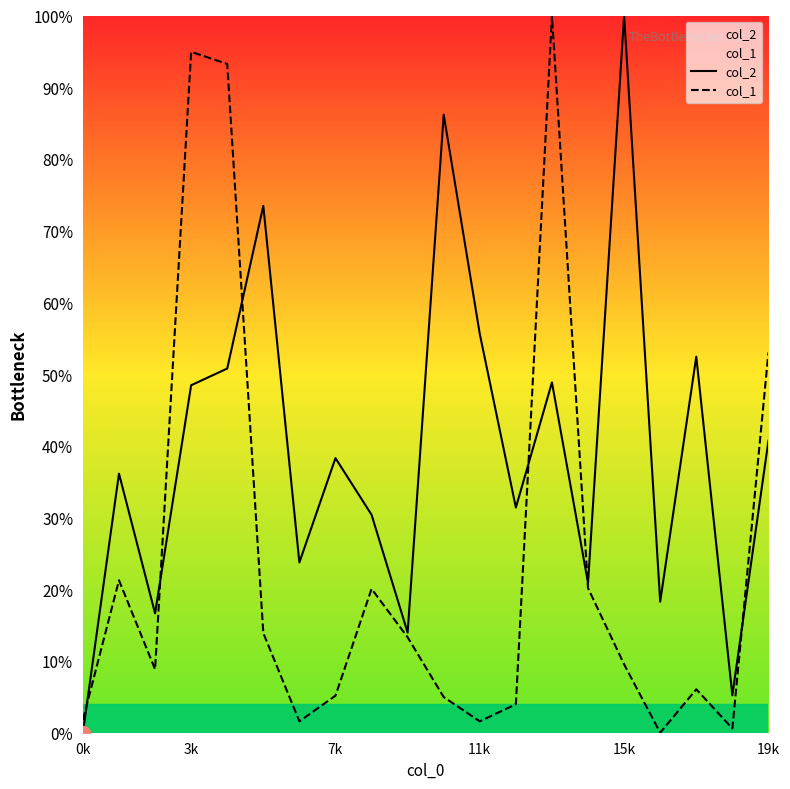

List the series in order of their overall mean, highest first.

col_2, col_1